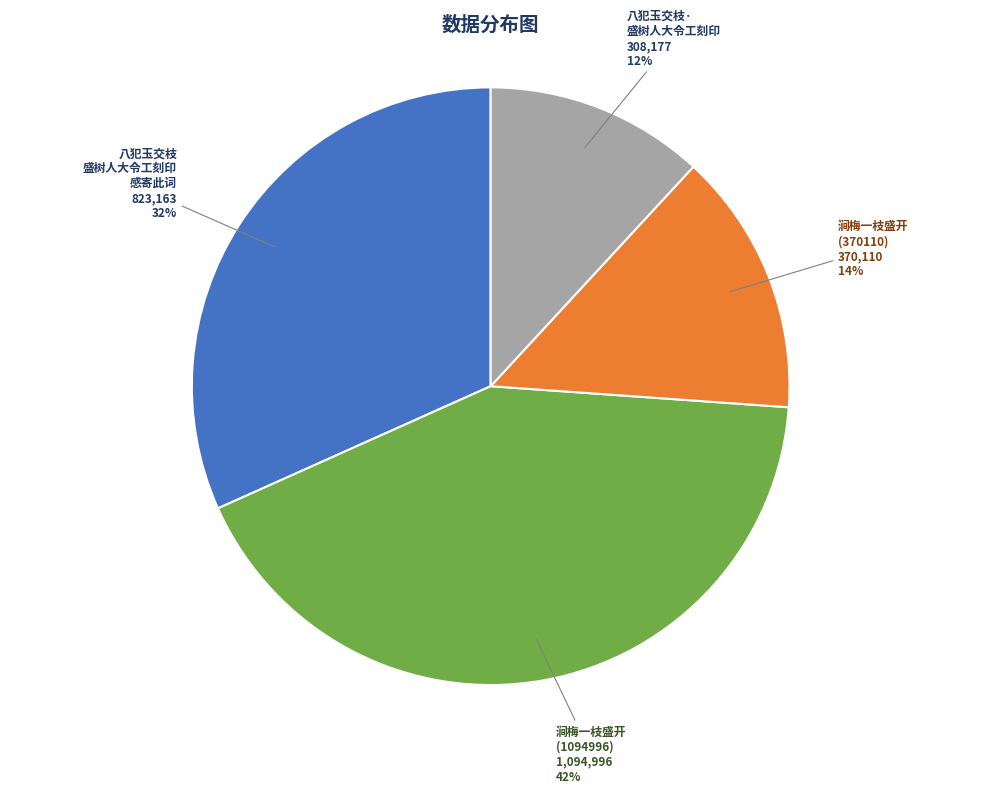

Does any single category account for the majority?

No